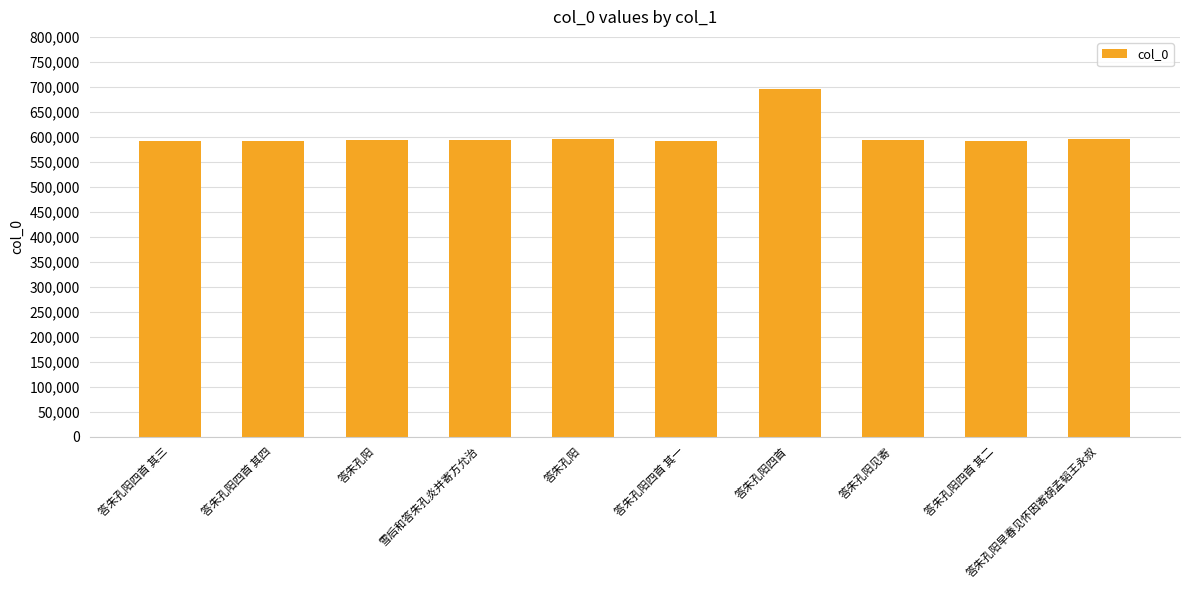

What is the sum of all values?

6039212